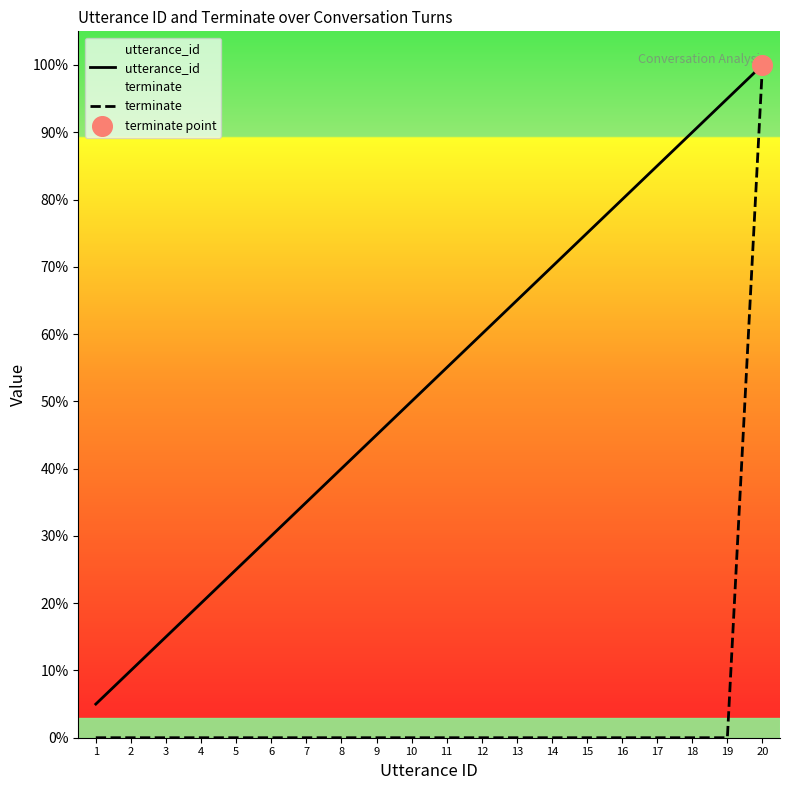

At how many categories does at least one series exceed 0?

20